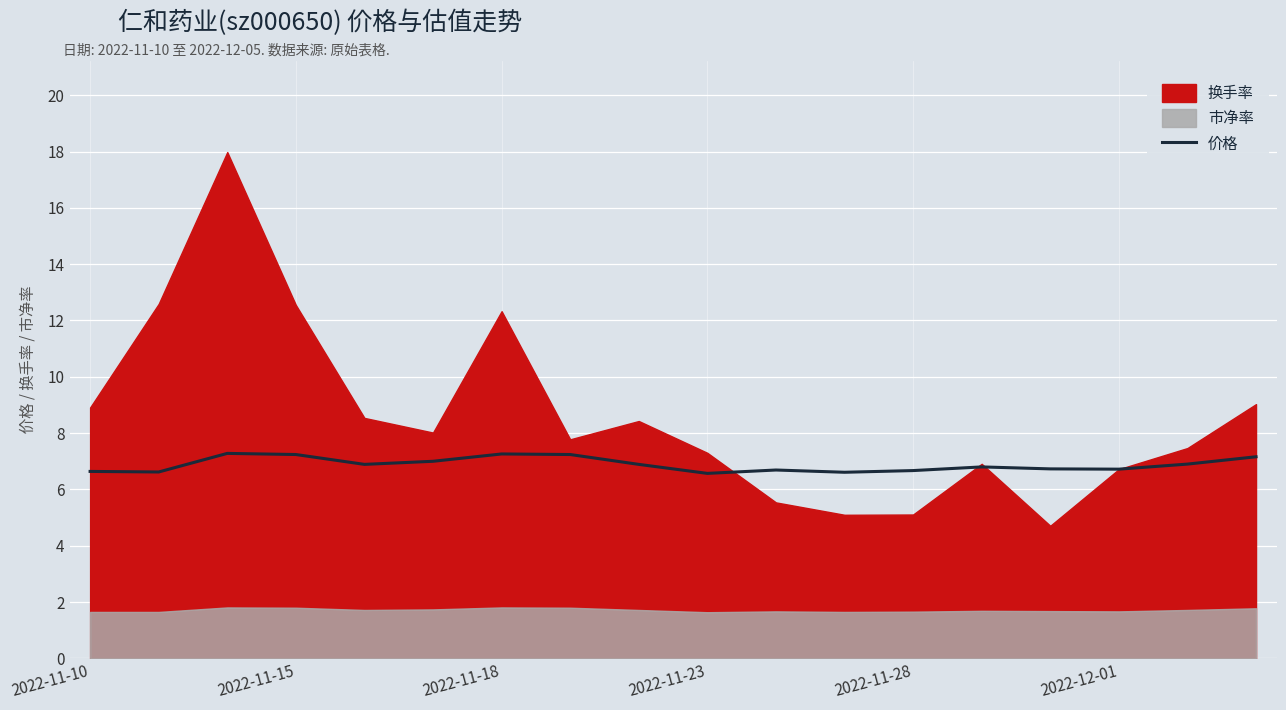

What is the lowest value of the 价格 series?

6.6